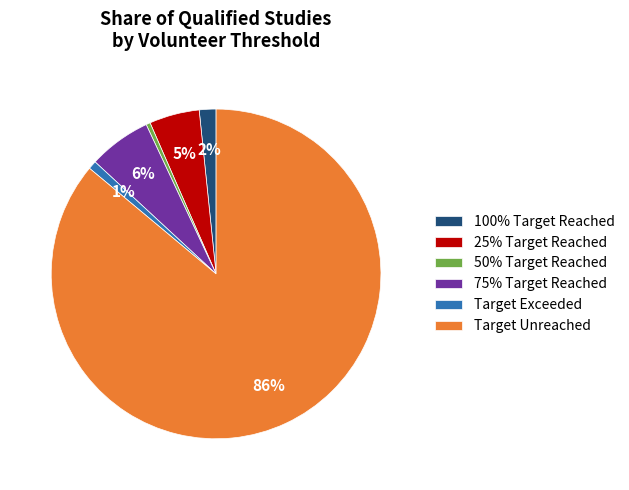

How many slices are in this pie chart?

6